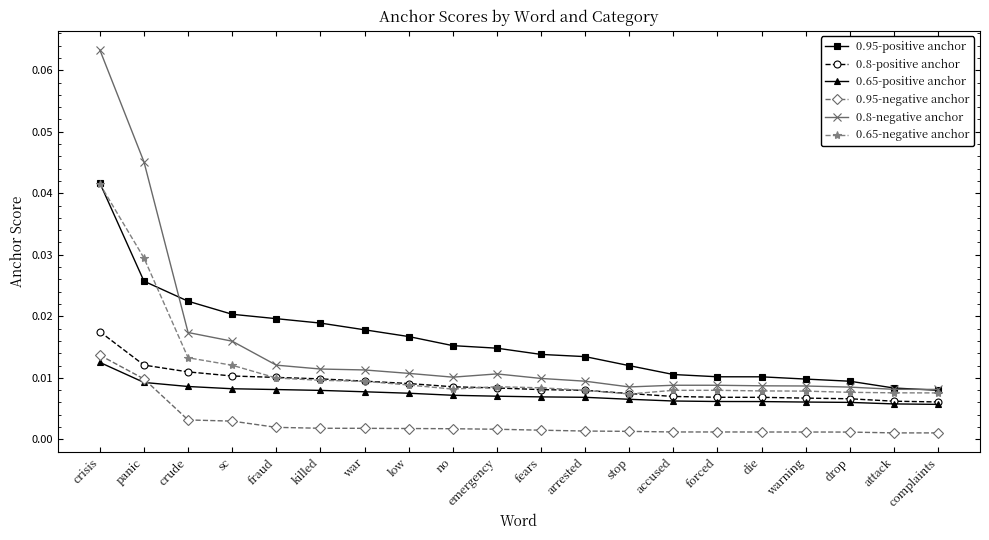

Which label corresponds to the largest value in the chart?

crisis